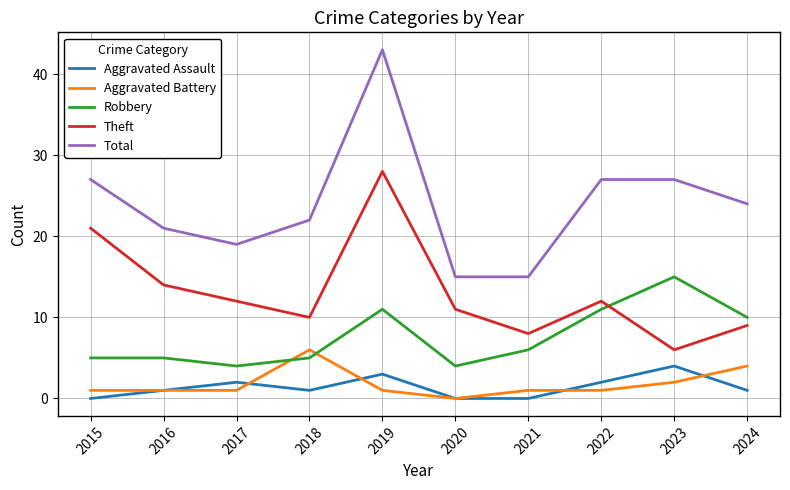

Is it true that Theft equals 2 at 2023?

False